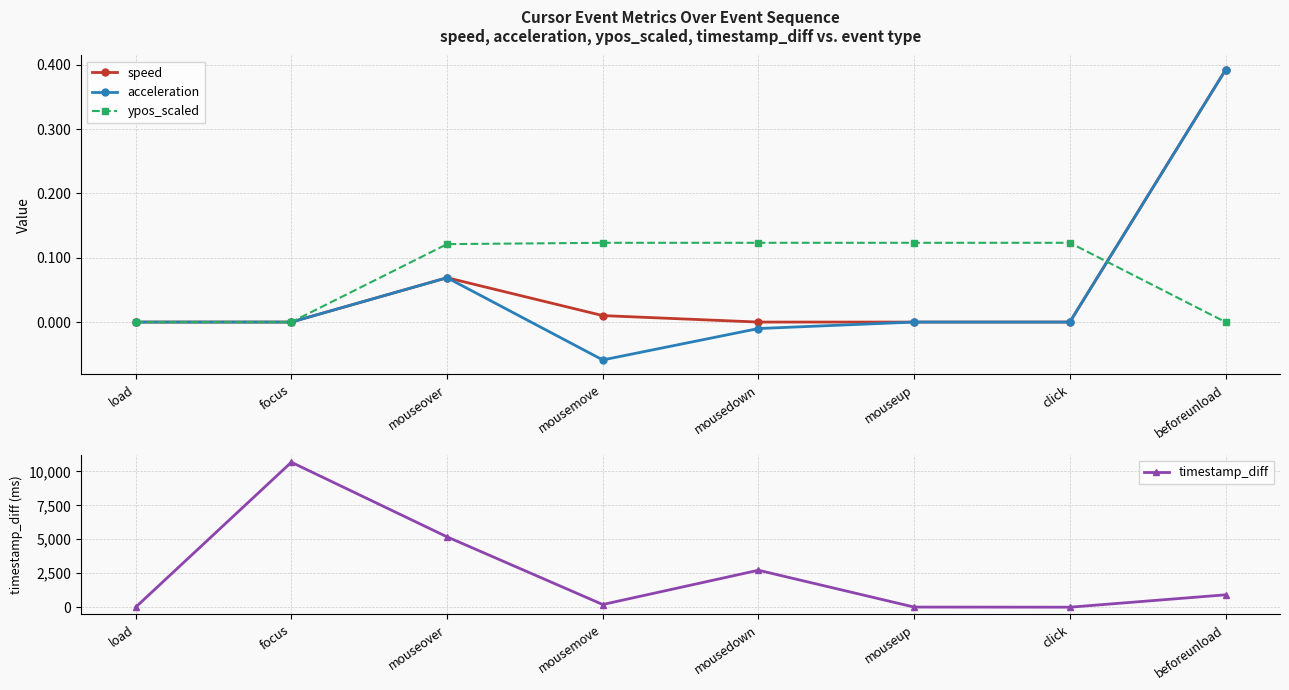

True or false: acceleration has a value of 0.0 at load.

True